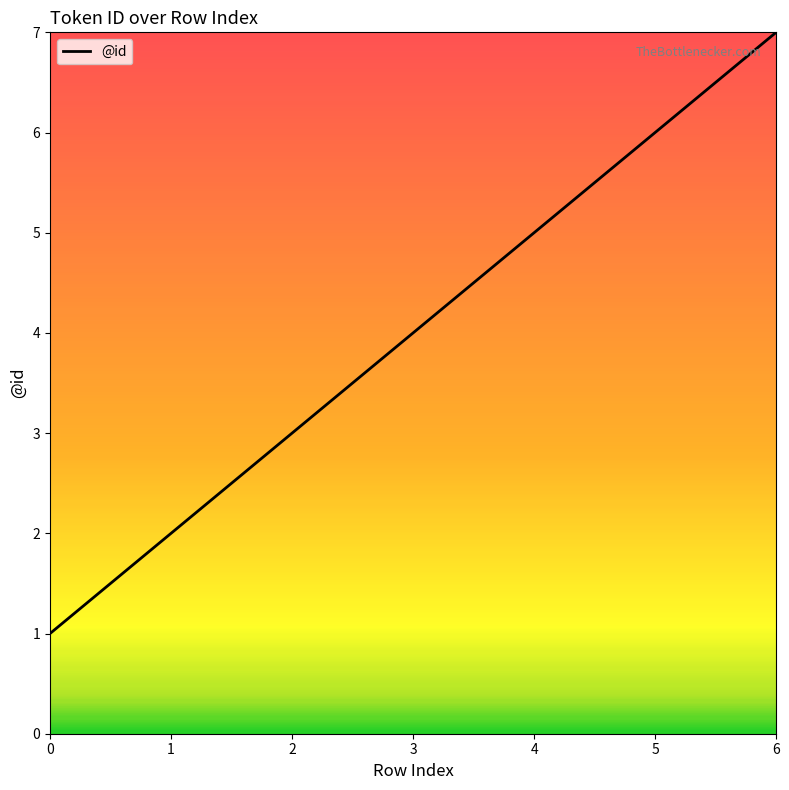

True or false: the data has more than 0 interior local peaks.

False